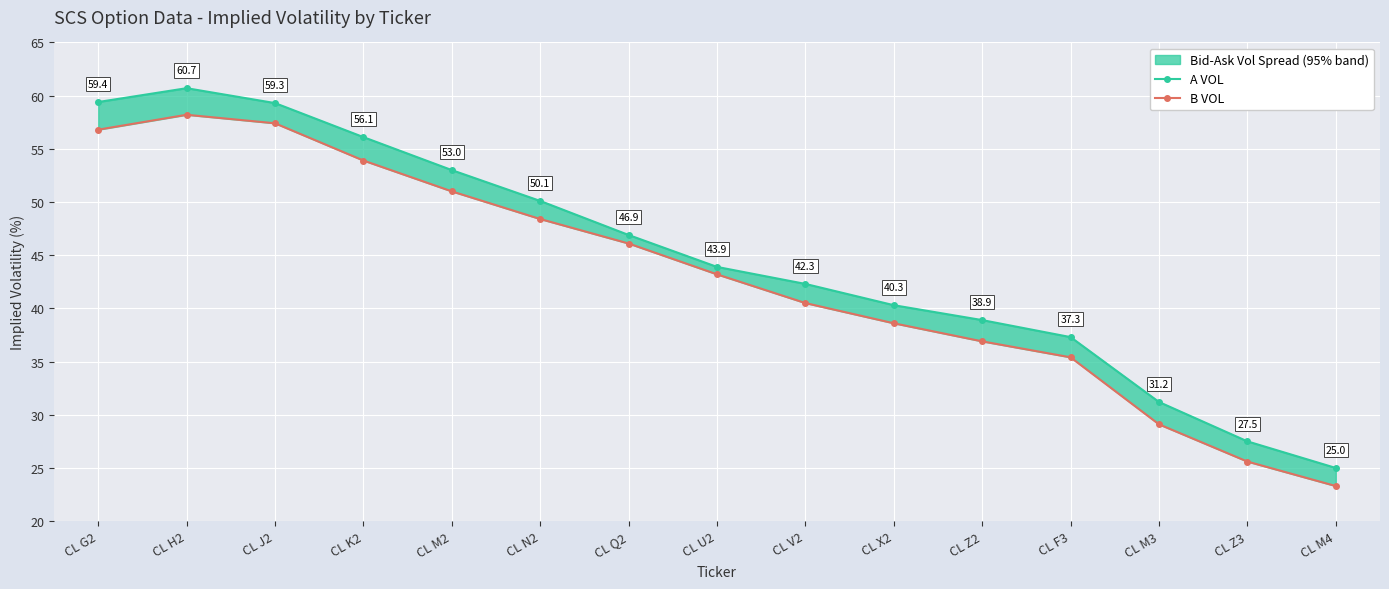

Rank the series by their maximum value, from highest to lowest.

A VOL, B VOL